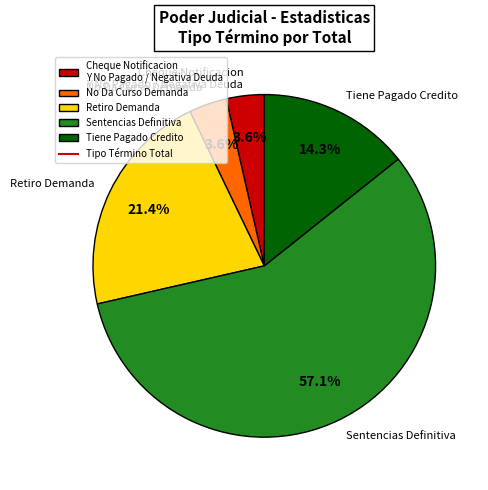

What percentage is the Retiro Demanda slice, to the nearest percent?

21%